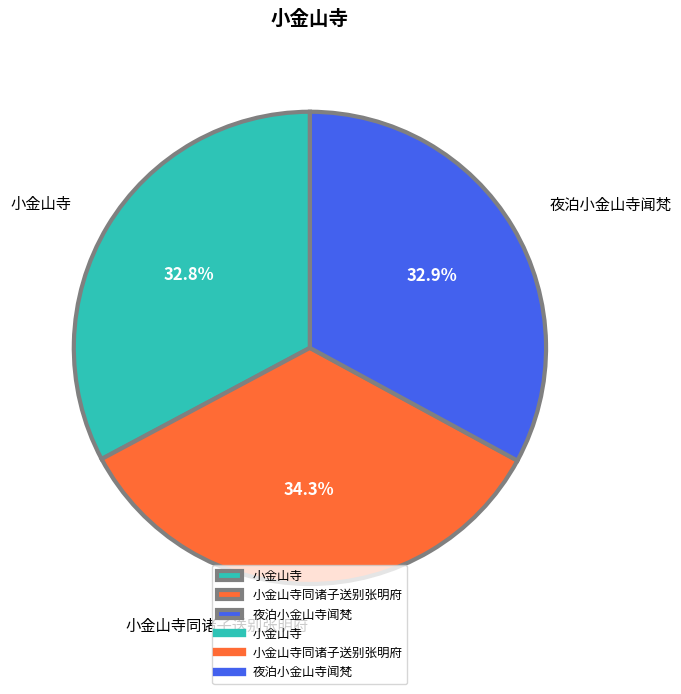

Which has a higher value, 夜泊小金山寺闻梵 or 小金山寺同诸子送别张明府?

小金山寺同诸子送别张明府